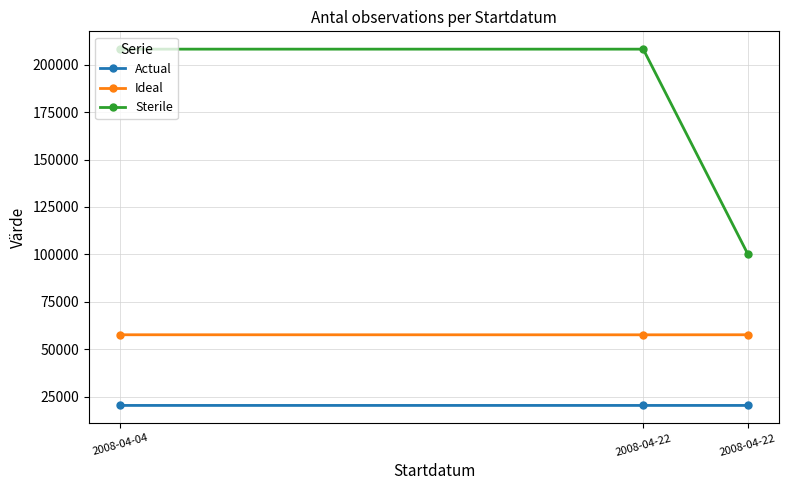

List the series in order of their peak value, highest first.

Sterile, Ideal, Actual